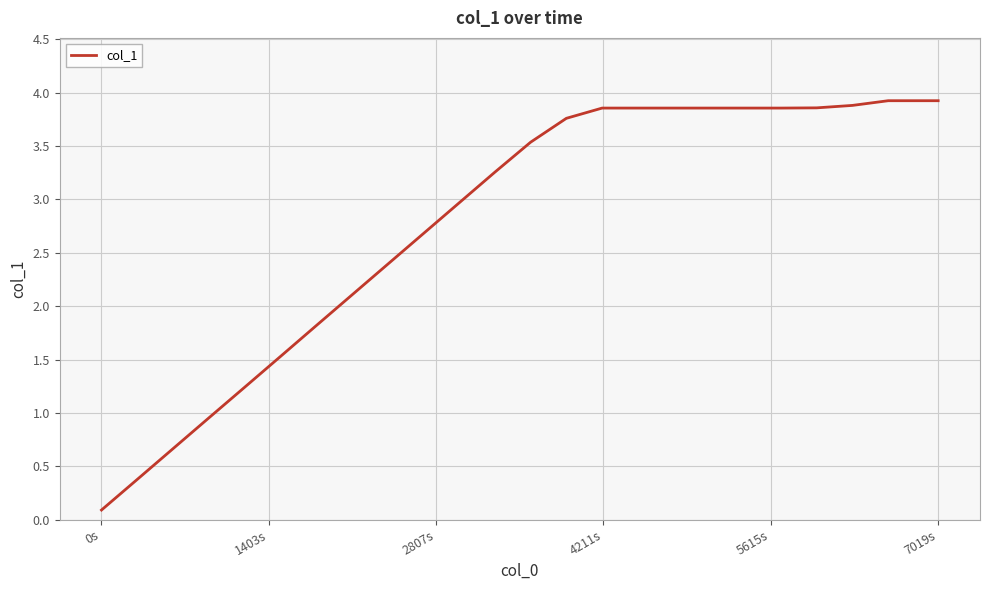

What is the maximum value shown in the chart?

3.9